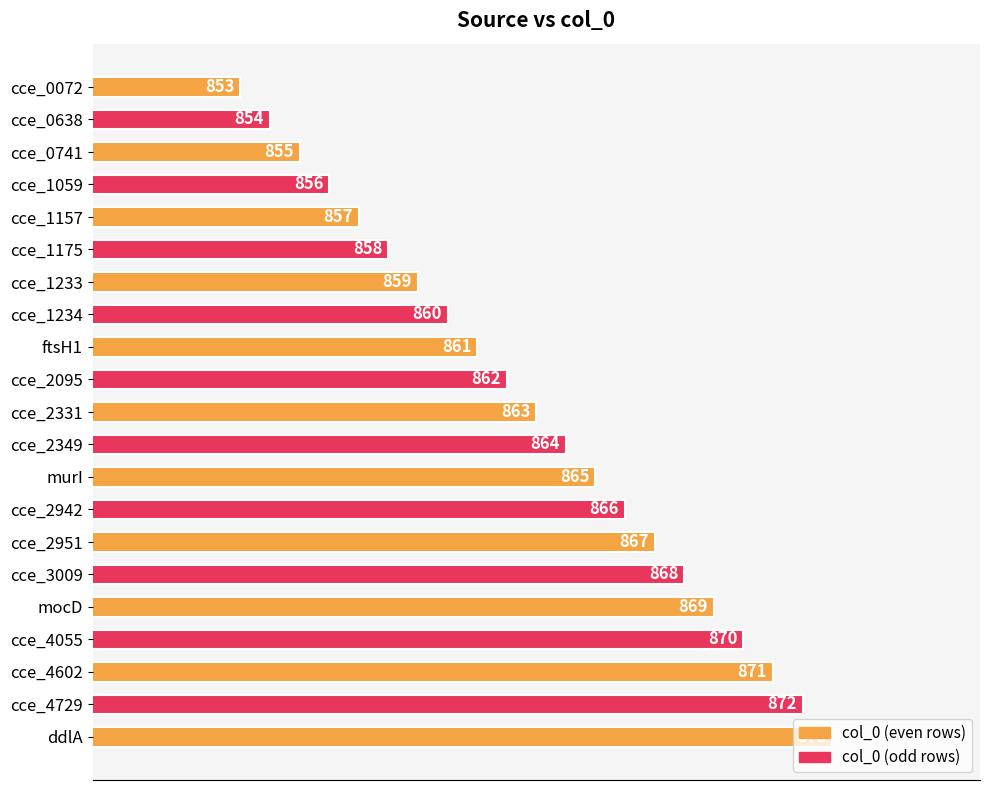

What is the label of the 2nd bar from the bottom?

cce_4729